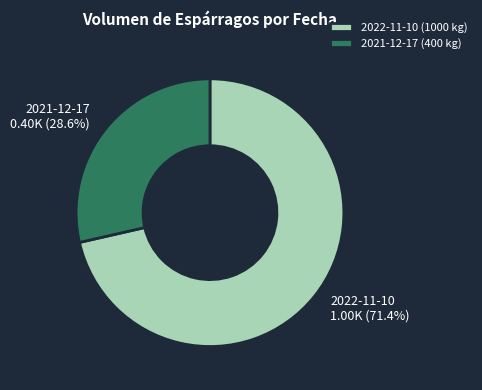

Combined, do 2021-12-17 (400 kg) and 2022-11-10 (1000 kg) account for over 50%?

Yes